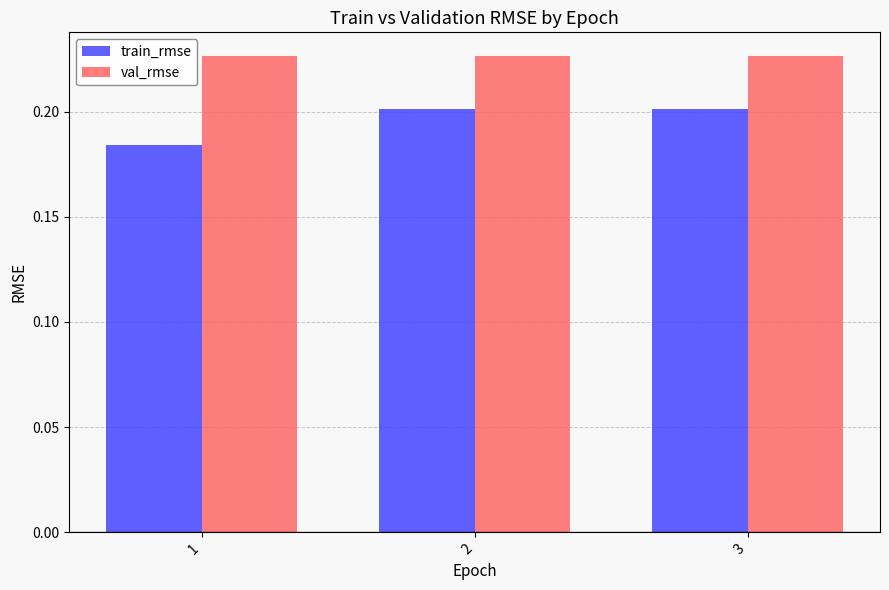

Which series changed the most between 1 and 3?

train_rmse